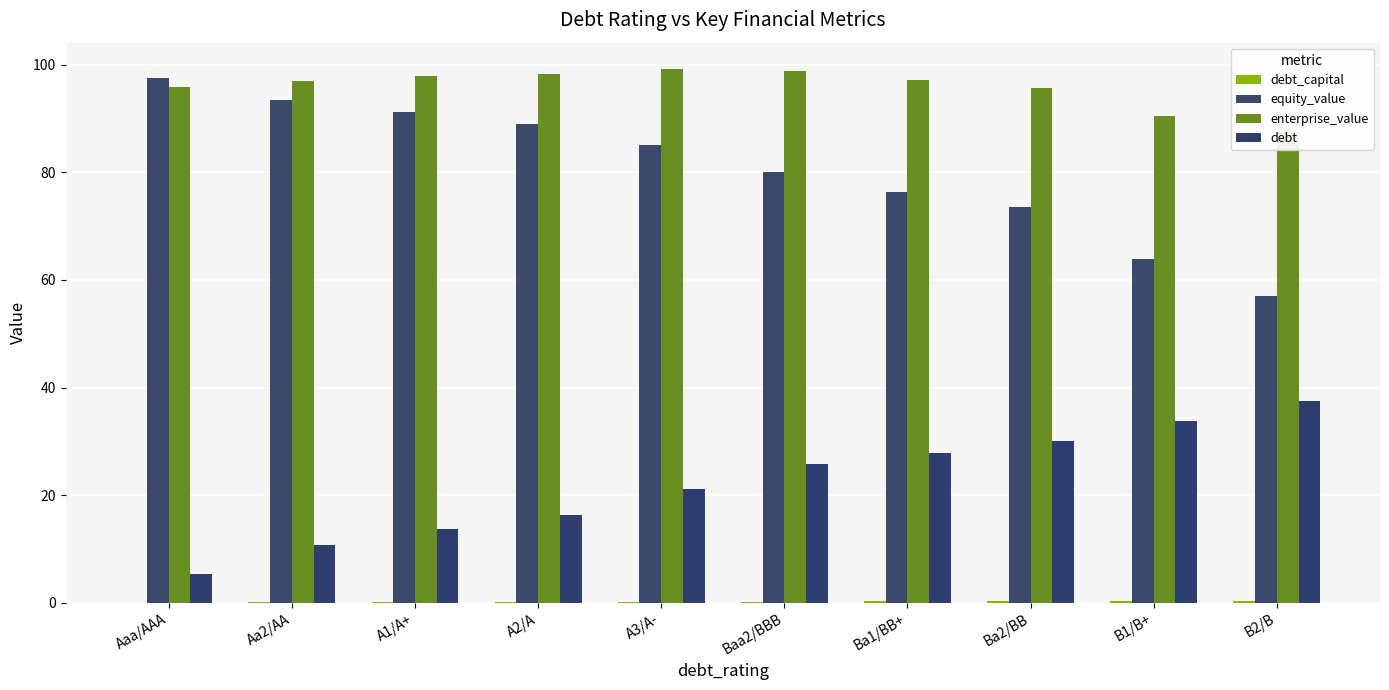

Reading right to left, what are all the values shown in this chart?

debt_capital: B2/B=0.4	B1/B+=0.3	Ba2/BB=0.3	Ba1/BB+=0.3	Baa2/BBB=0.2	A3/A-=0.2	A2/A=0.2	A1/A+=0.1	Aa2/AA=0.1	Aaa/AAA=0.0
equity_value: B2/B=57.0	B1/B+=63.9	Ba2/BB=73.6	Ba1/BB+=76.3	Baa2/BBB=80.1	A3/A-=85.1	A2/A=89.0	A1/A+=91.1	Aa2/AA=93.4	Aaa/AAA=97.5
enterprise_value: B2/B=87.5	B1/B+=90.5	Ba2/BB=95.6	Ba1/BB+=97.1	Baa2/BBB=98.9	A3/A-=99.1	A2/A=98.3	A1/A+=97.8	Aa2/AA=97.0	Aaa/AAA=95.8
debt: B2/B=37.4	B1/B+=33.7	Ba2/BB=30.0	Ba1/BB+=27.9	Baa2/BBB=25.8	A3/A-=21.1	A2/A=16.4	A1/A+=13.7	Aa2/AA=10.8	Aaa/AAA=5.3